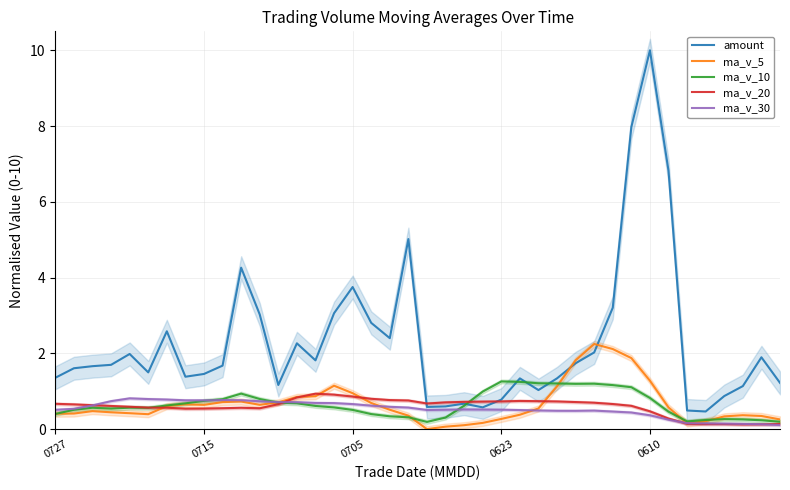

Does the chart have visible grid lines?

Yes